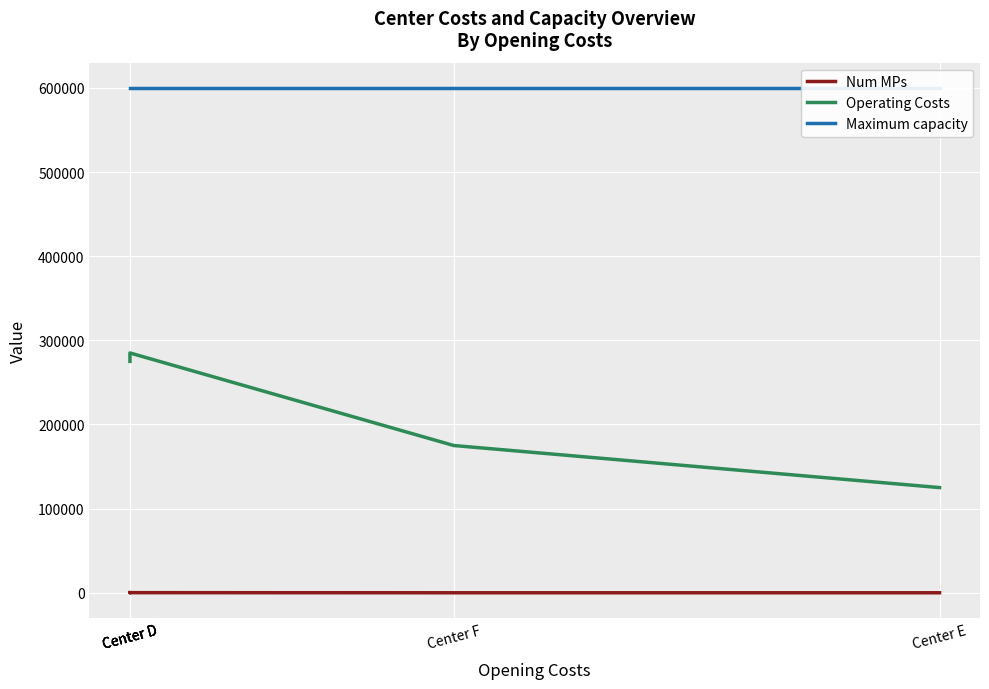

Is it true that Operating Costs equals 275000 at Center D?

True